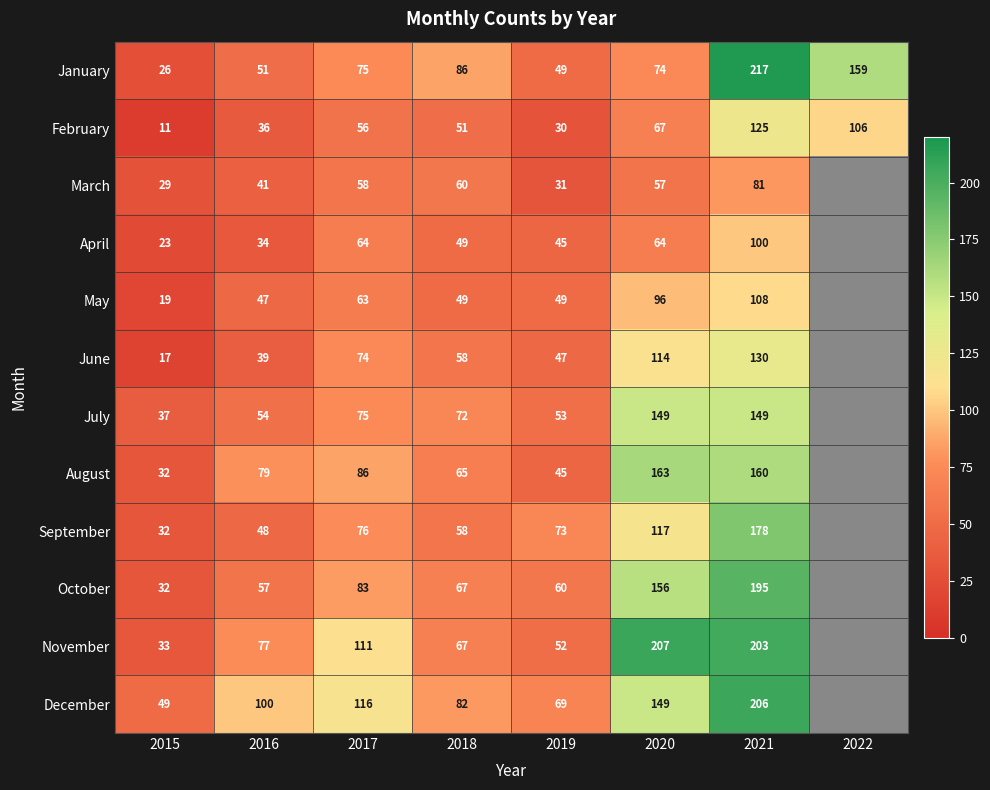

The value of February at 2020 is 16. True or false?

False